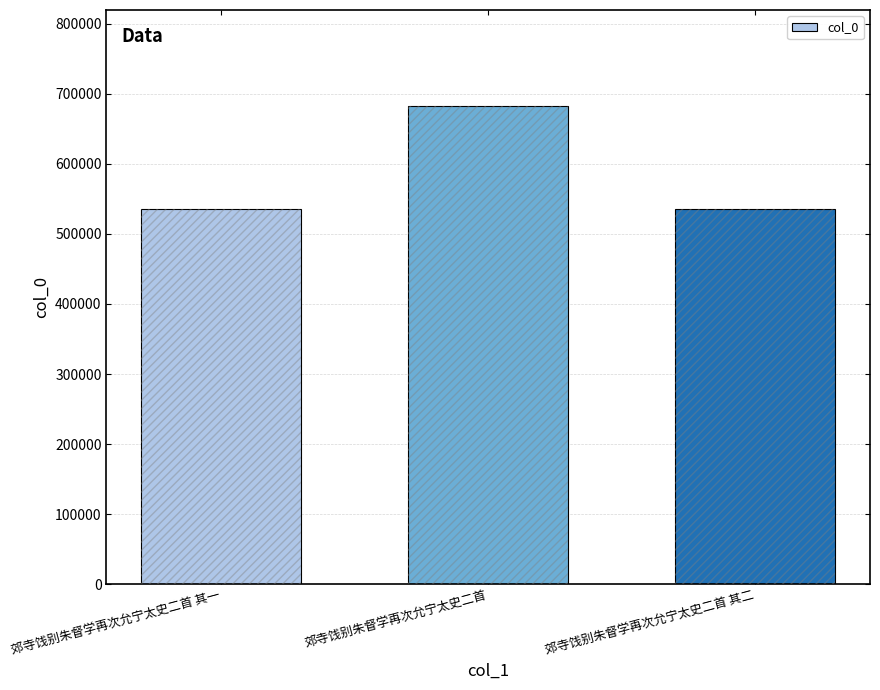

Approximately how many times larger is the value at 郊寺饯别朱督学再次允宁太史二首 其二 compared to 郊寺饯别朱督学再次允宁太史二首 其一?

1.0